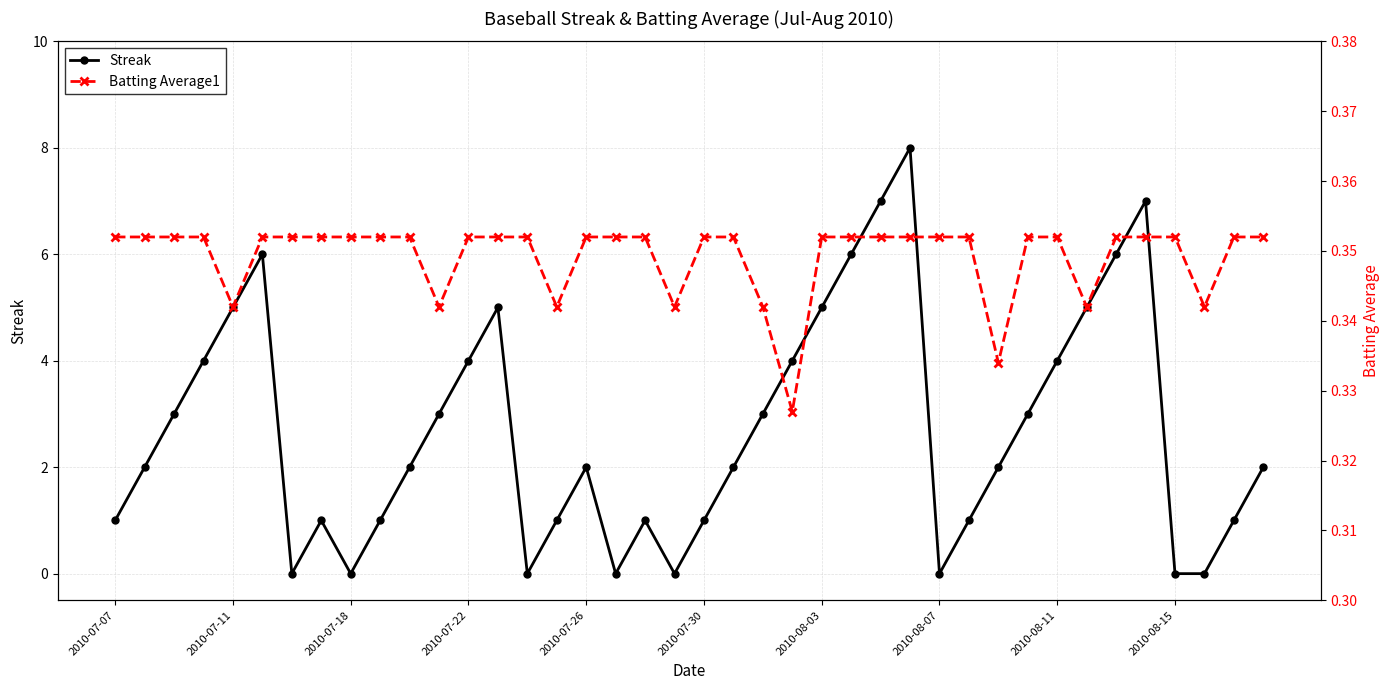

Rank the series by their average value, from lowest to highest.

Batting Average1, Streak